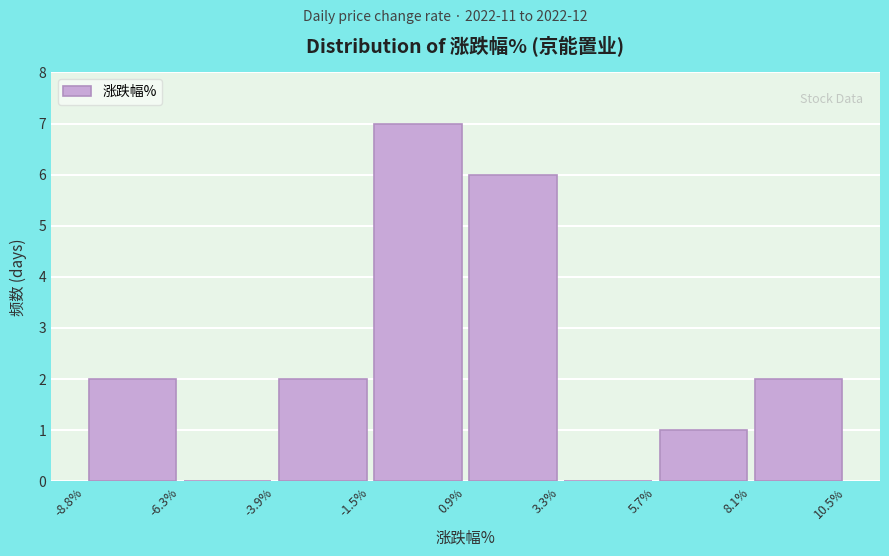

Reading left to right, transcribe this chart: for each bar, give the range it covers on the x-axis and its height. The values are not printed on the chart, so give them approximately, as read against the axis.

-8.8% to -6.3%: 2
-6.3% to -3.9%: 0
-3.9% to -1.5%: 2
-1.5% to 0.9%: 7
0.9% to 3.3%: 6
3.3% to 5.7%: 0
5.7% to 8.1%: 1
8.1% to 10.5%: 2